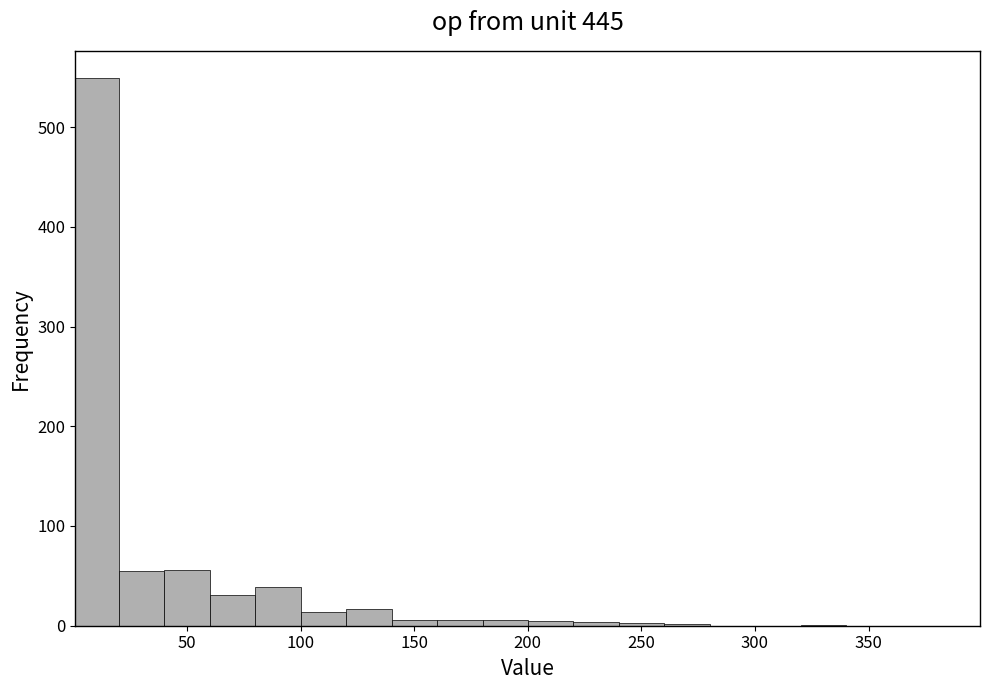

Around what value on the x-axis is the tallest bar? Give the approximate position of its centre, as read against the axis.

10